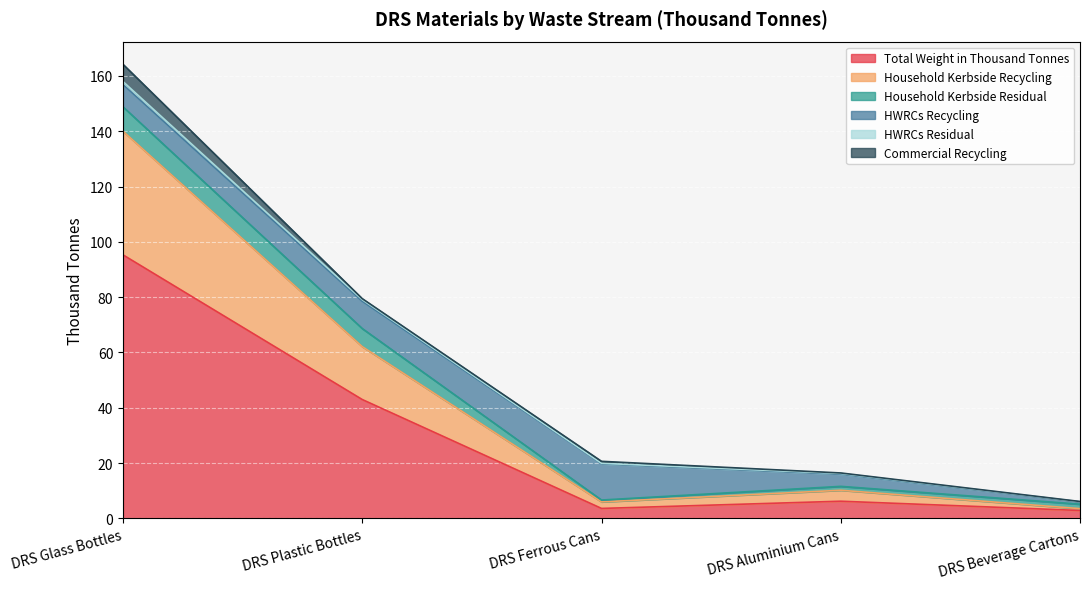

What is the difference between the Total Weight in Thousand Tonnes values at DRS Beverage Cartons and DRS Glass Bottles?

92.4